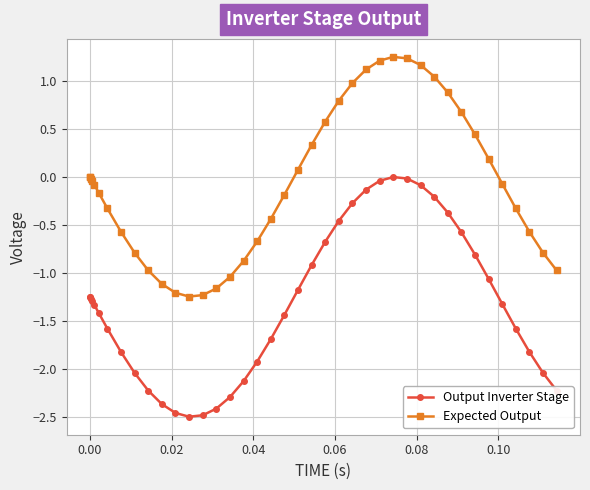

Count the number of data series in this chart.

2